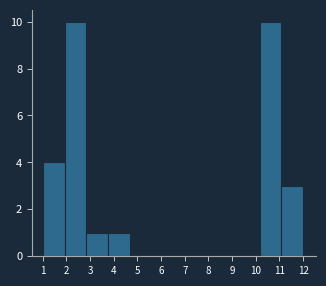

Reading right to left, list all the values displayed in this chart.

12=3	11=10	10=0	9=0	8=0	7=0	6=0	5=0	4=1	3=1	2=10	1=4